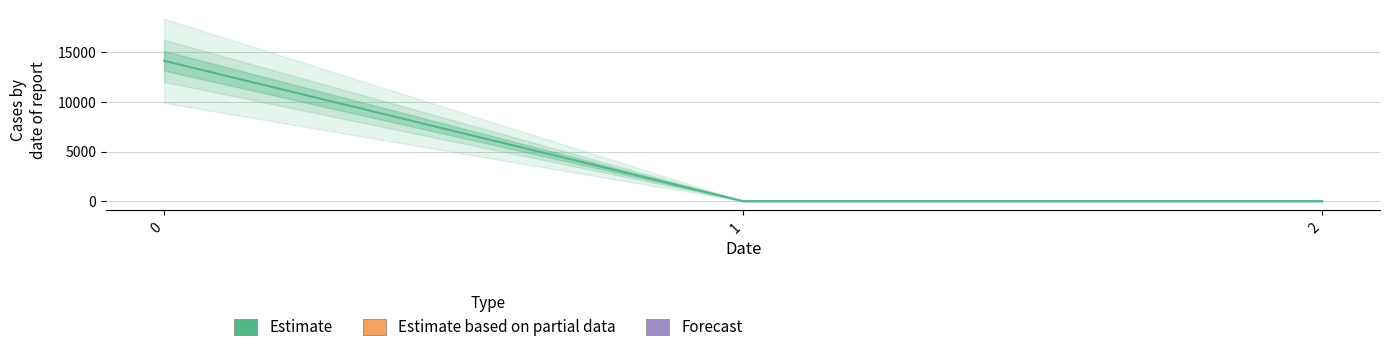

The value at 2 is 0.0. True or false?

True